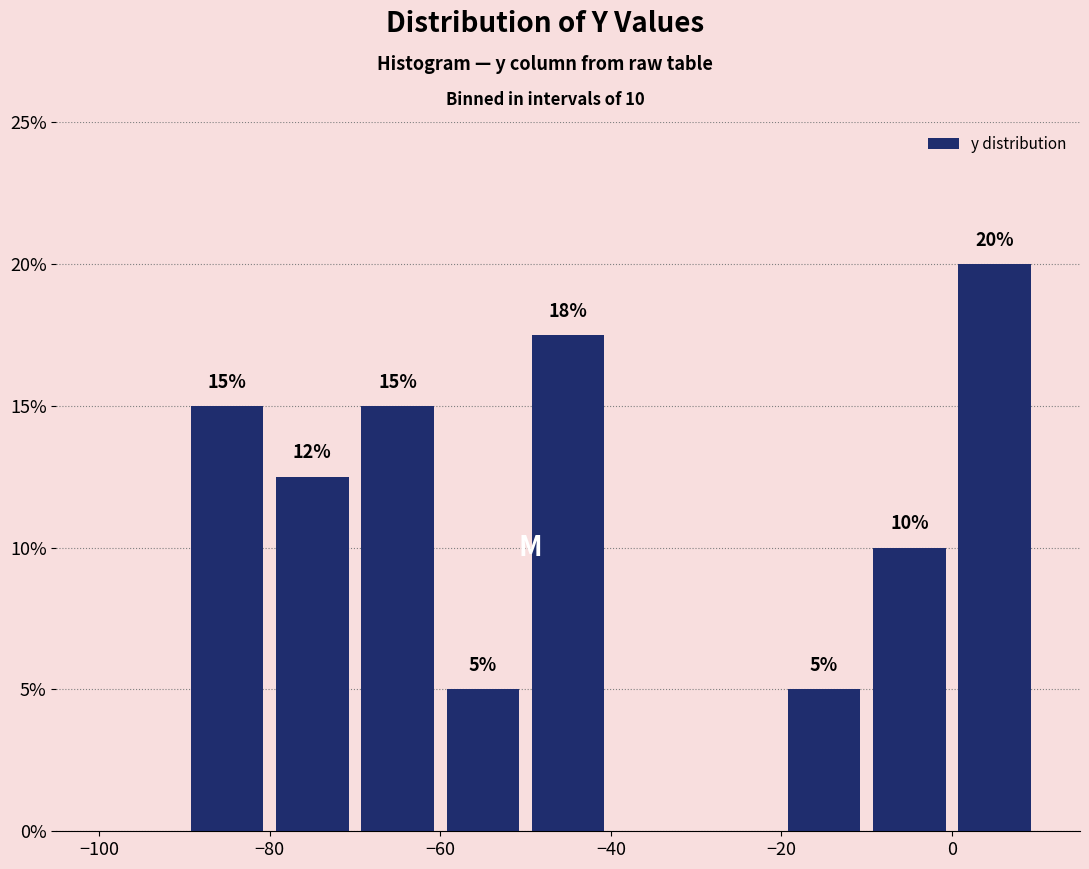

Over which range of the x-axis is the bar tallest?

0 to 10